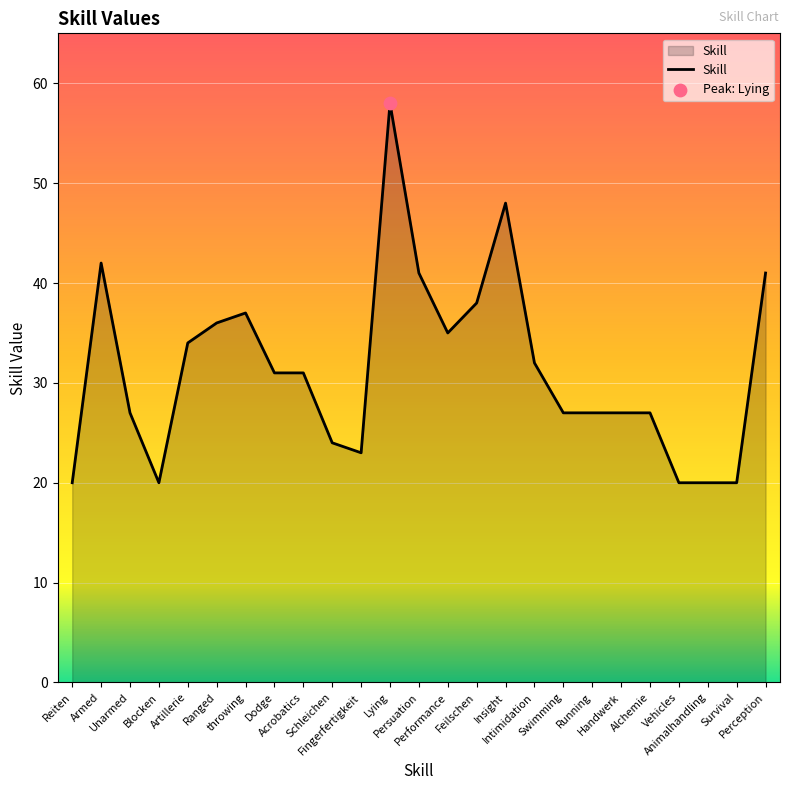

Approximately how many times larger is the value at Alchemie compared to Running?

1.0